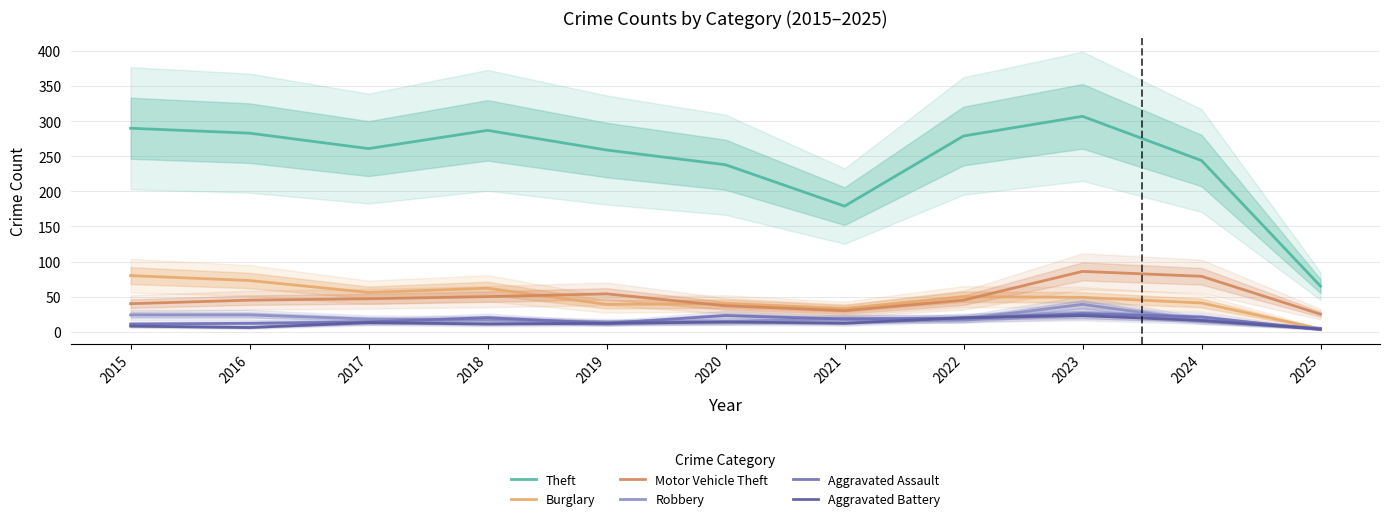

What is the sum of the Robbery values at 2023 and 2021?

58